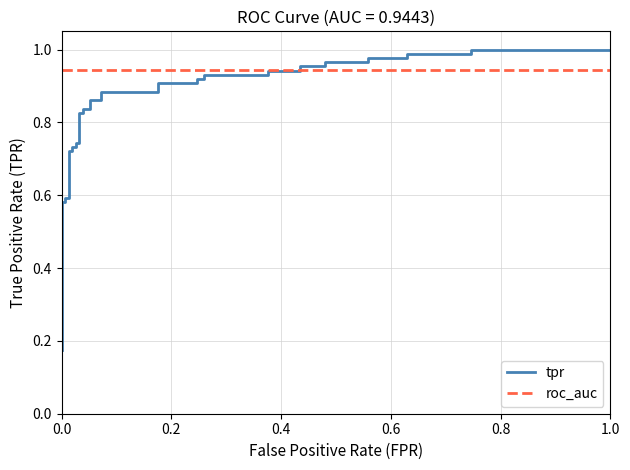

What is the maximum value shown in the chart?

1.0